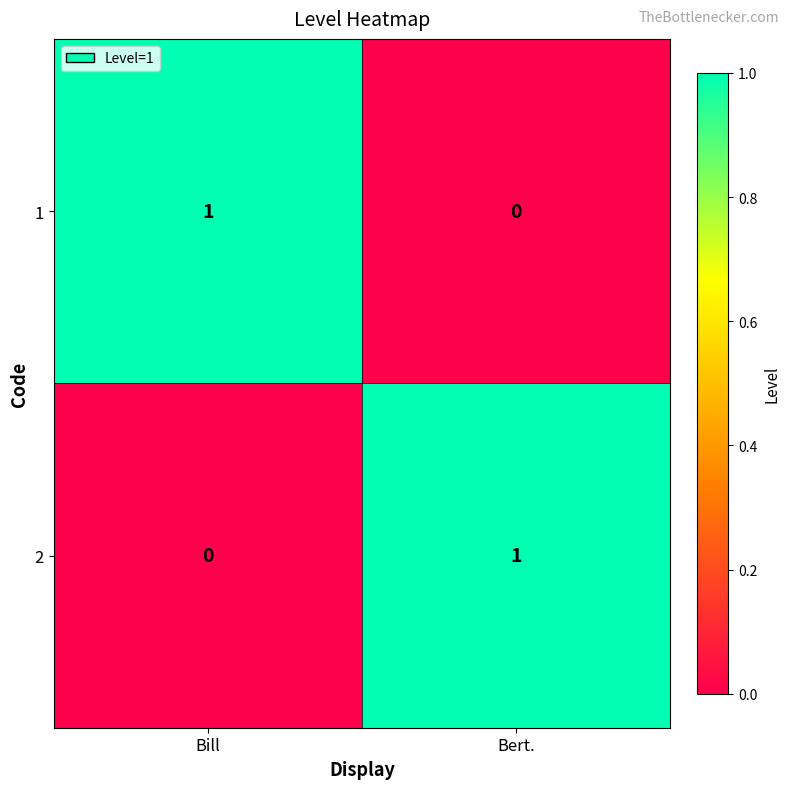

The value of 1 at Bert. is 0. True or false?

True